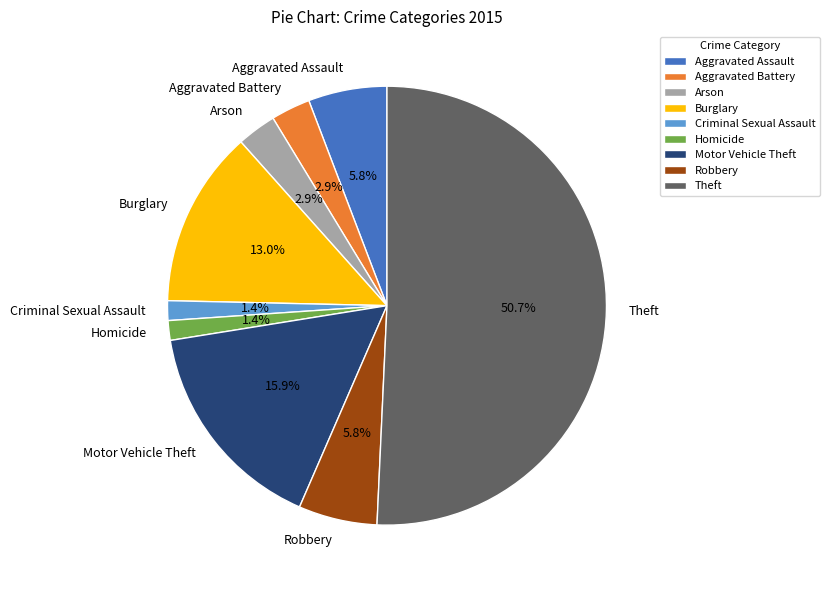

Which slice is the largest?

Theft